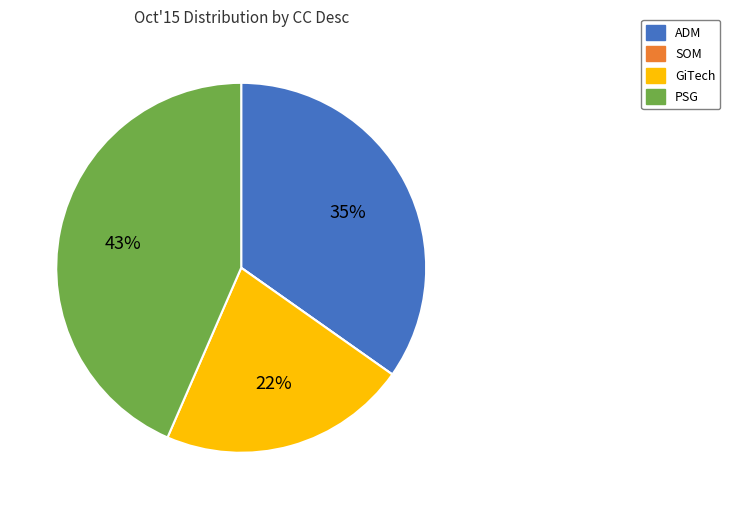

What is the largest slice in the pie chart?

PSG